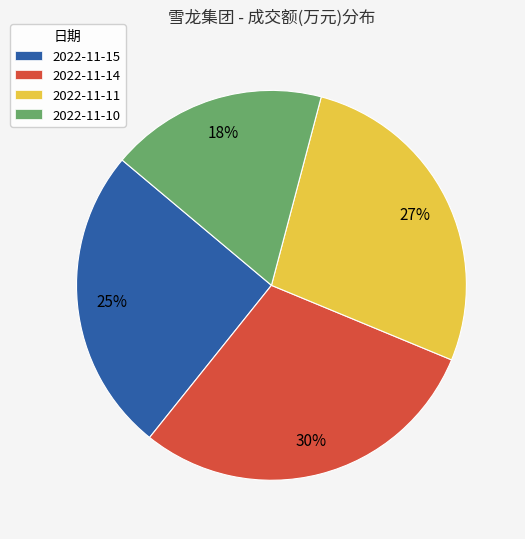

To the nearest percent, what is the combined percentage of 2022-11-11 and 2022-11-15?

52%